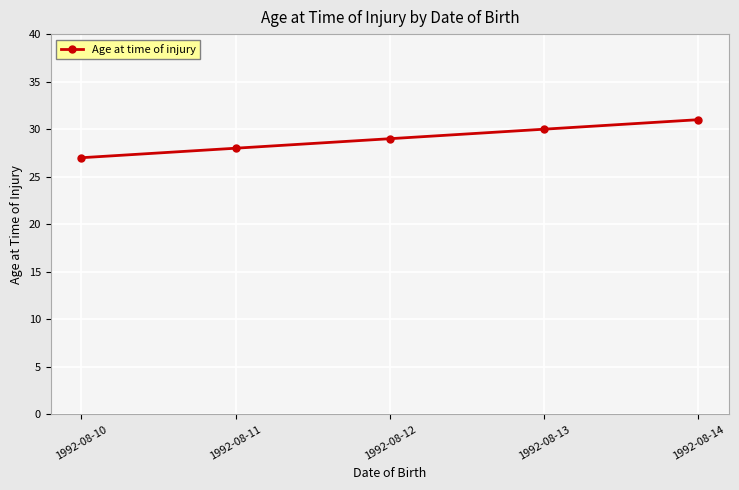

What is the greatest value displayed?

31